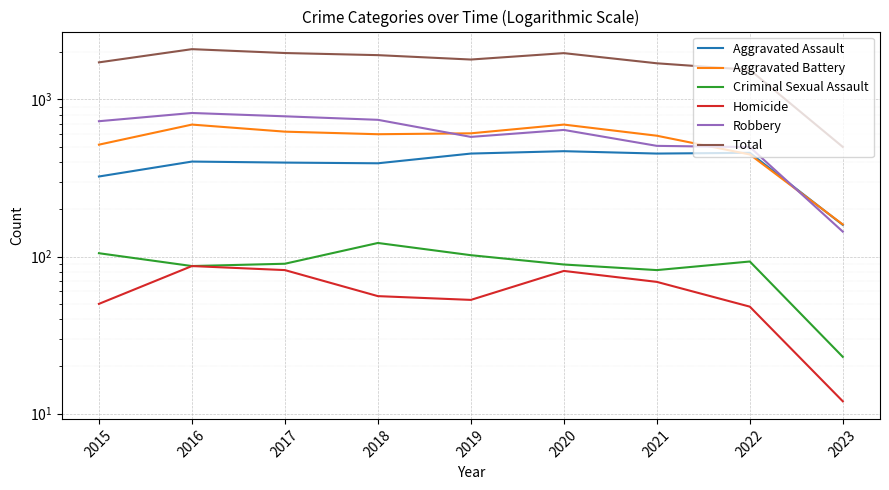

True or false: Homicide and Total cross at least once.

False